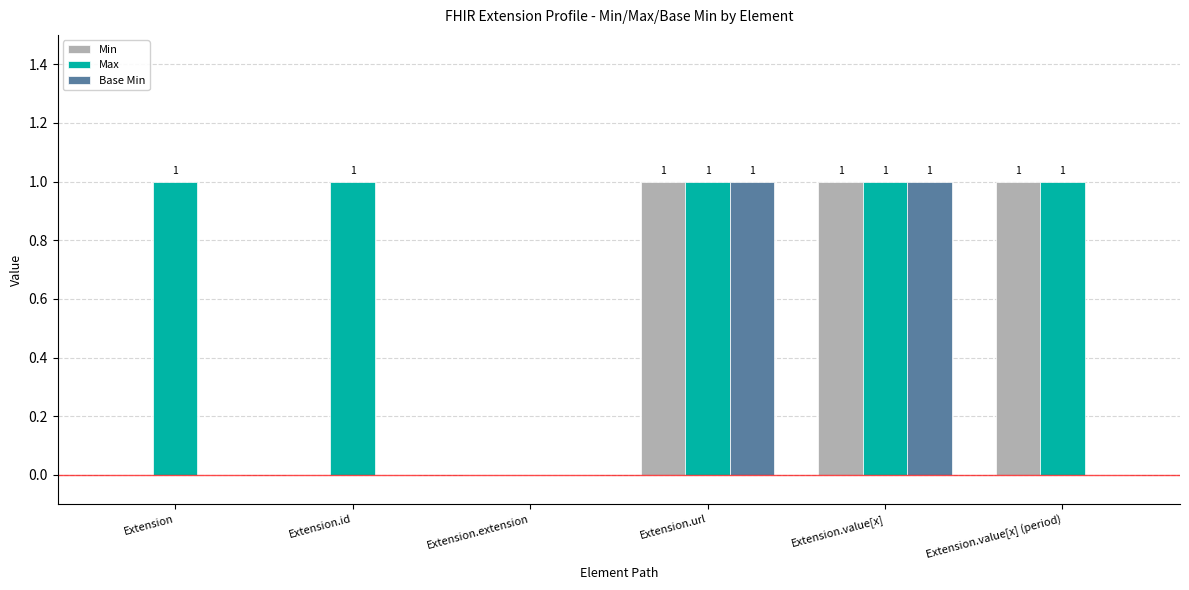

The Min series shows -1 at Extension.id. True or false?

False